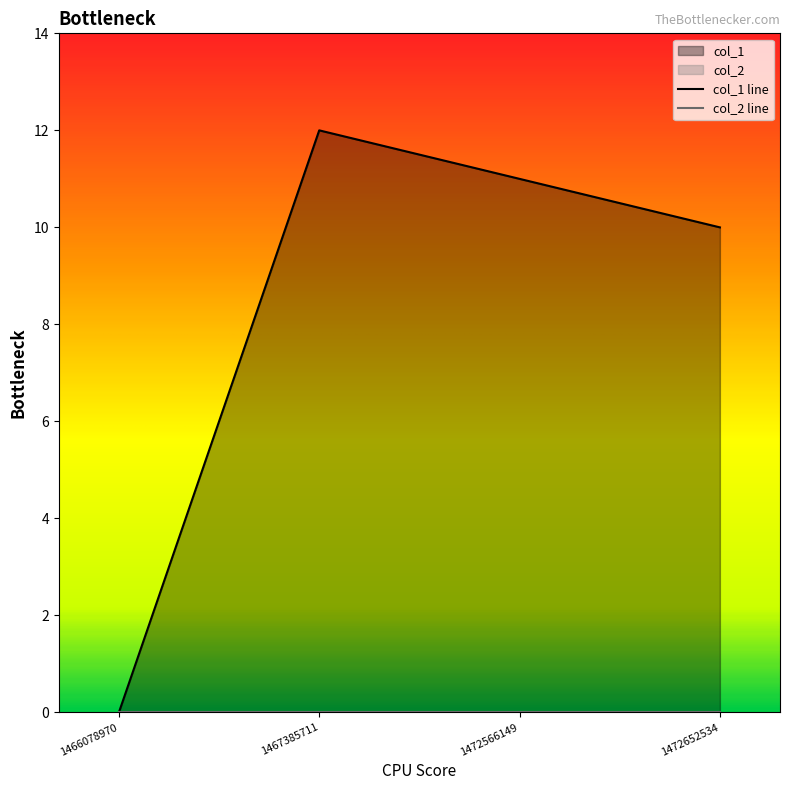

Reading right to left, transcribe all the data shown in this chart.

10	11	12	0